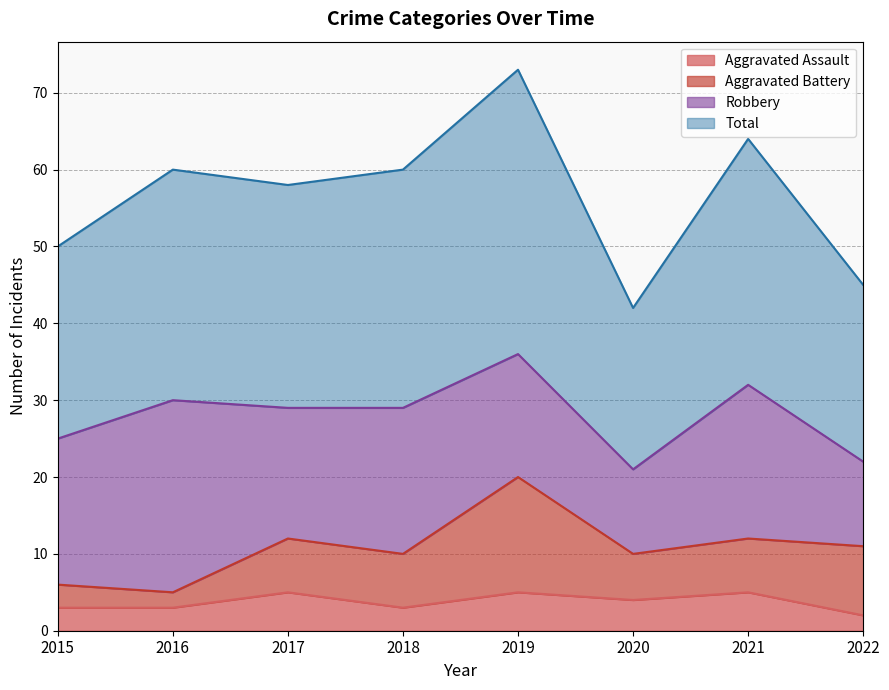

True or false: Total has a value of 73 at 2019.

True